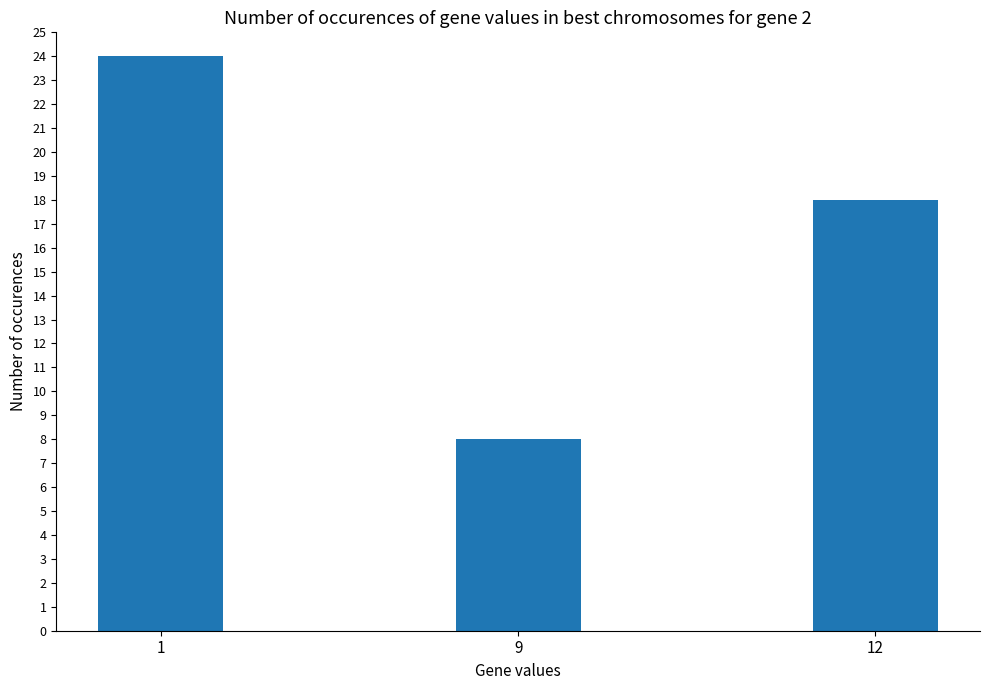

What is the change in value from 1 to 9?

-16